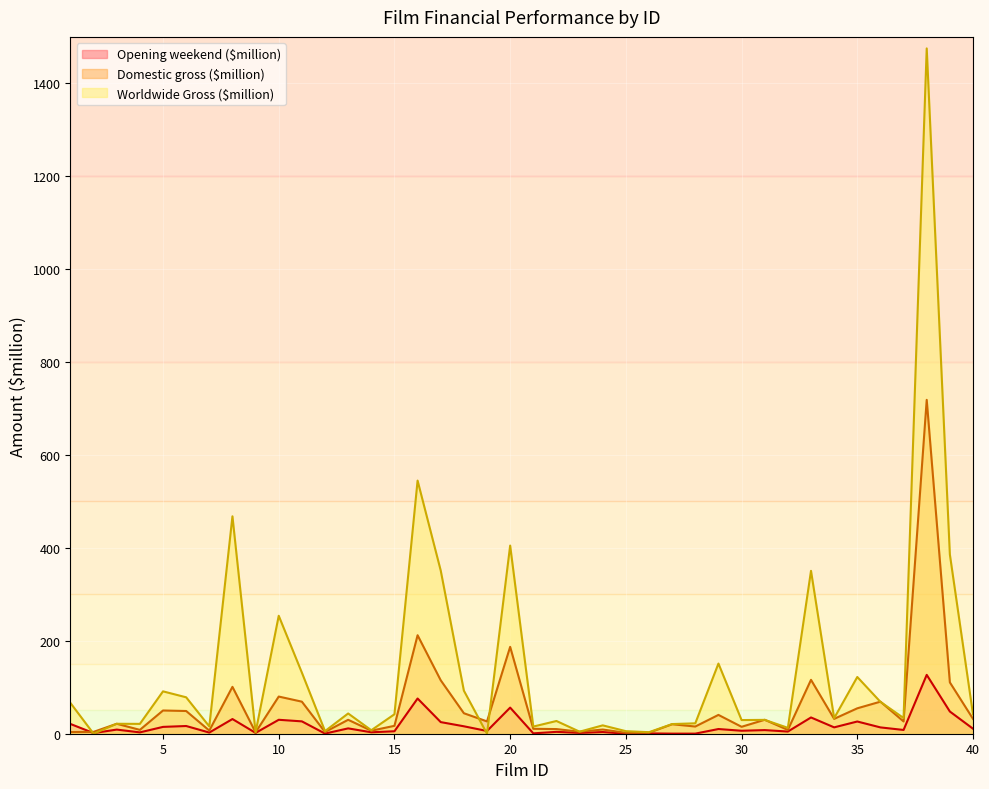

Which has a higher value, 4 or 32?

32